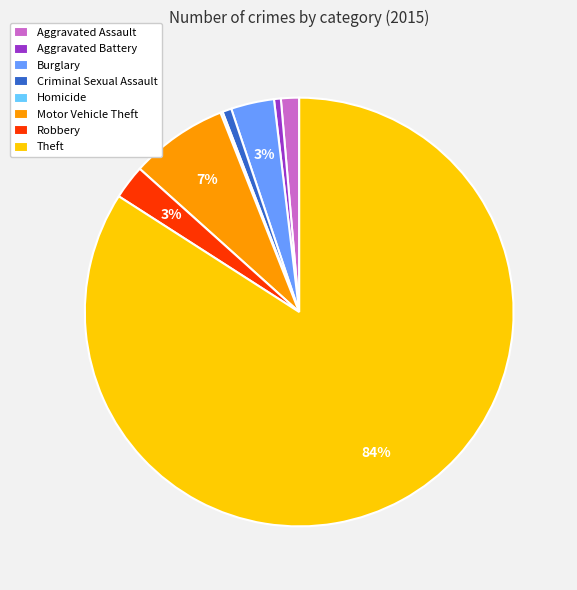

Does Criminal Sexual Assault represent more than half of the total?

No